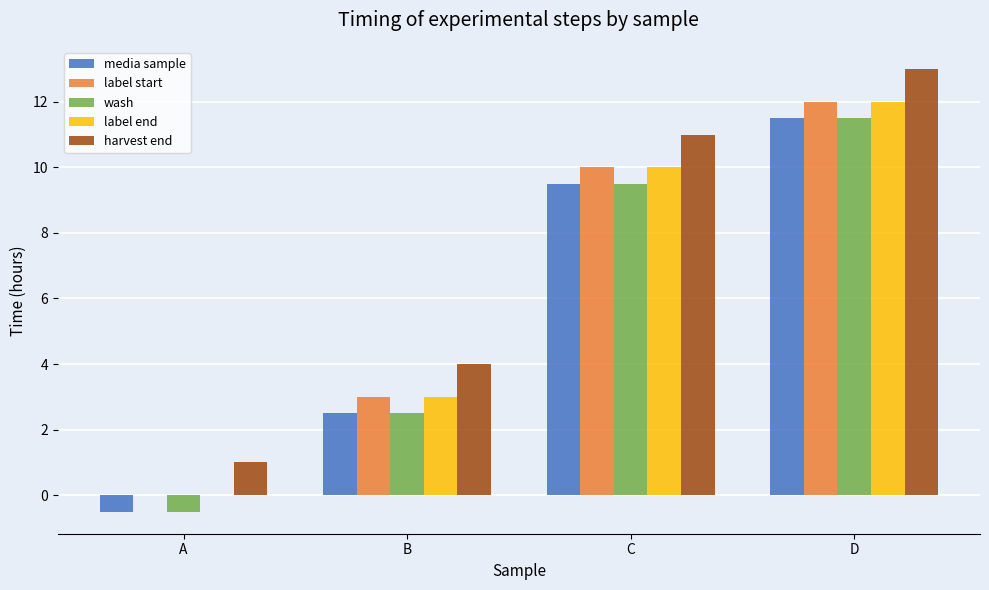

What is the sum of all wash values?

23.0